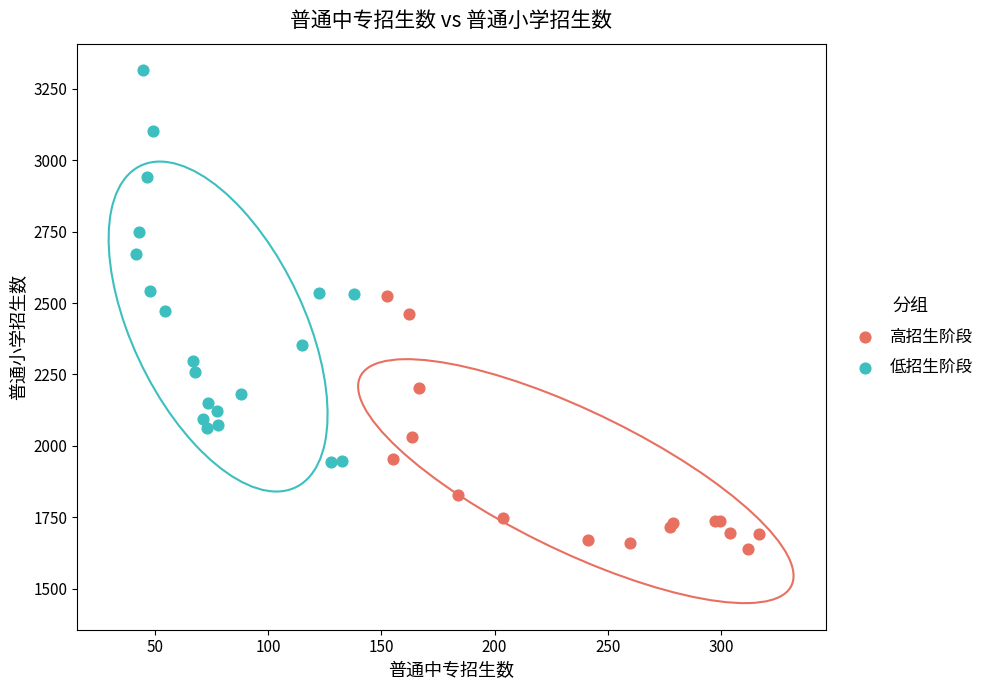

Which series contains the lowest Y value?

高招生阶段